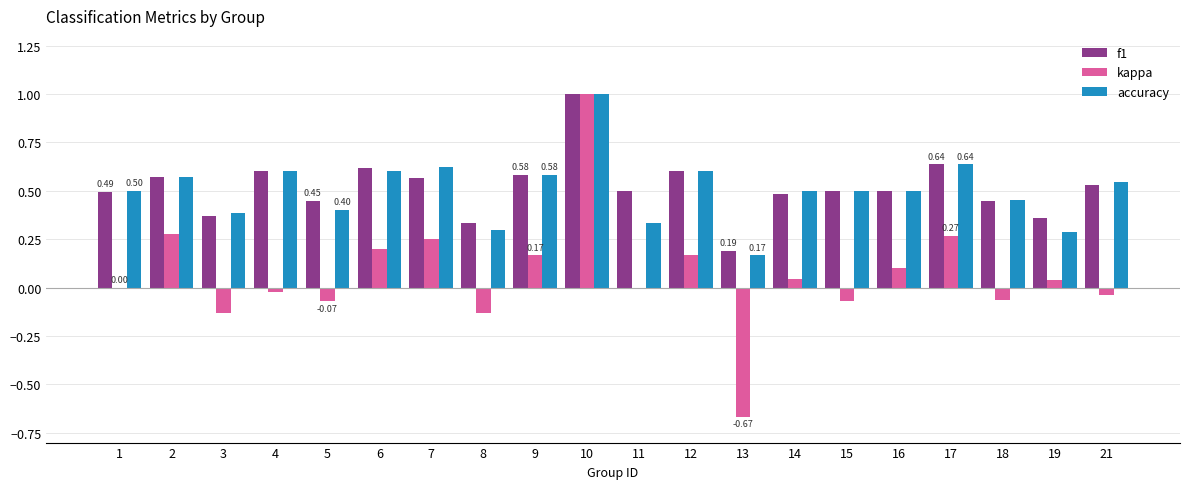

Count the number of data series in this chart.

3